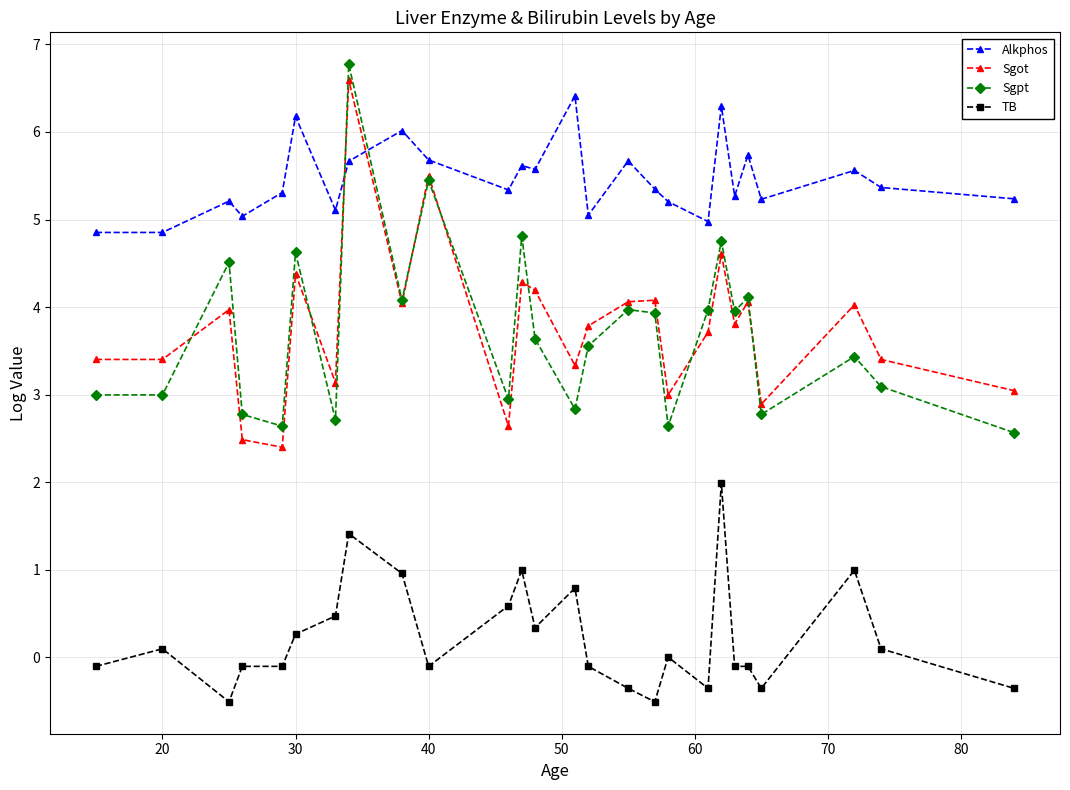

Which series has the largest total across all categories?

Alkphos